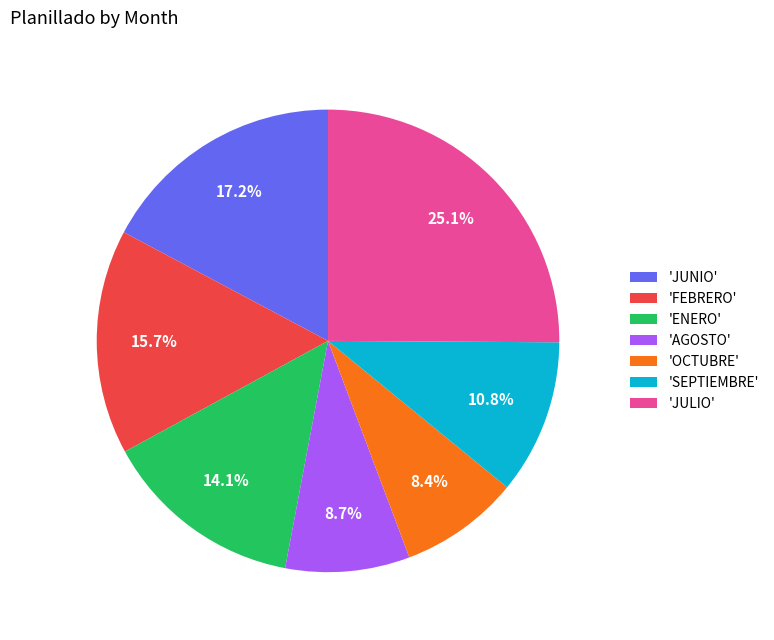

Approximately how many times larger is the value at 'OCTUBRE' compared to 'AGOSTO'?

1.0